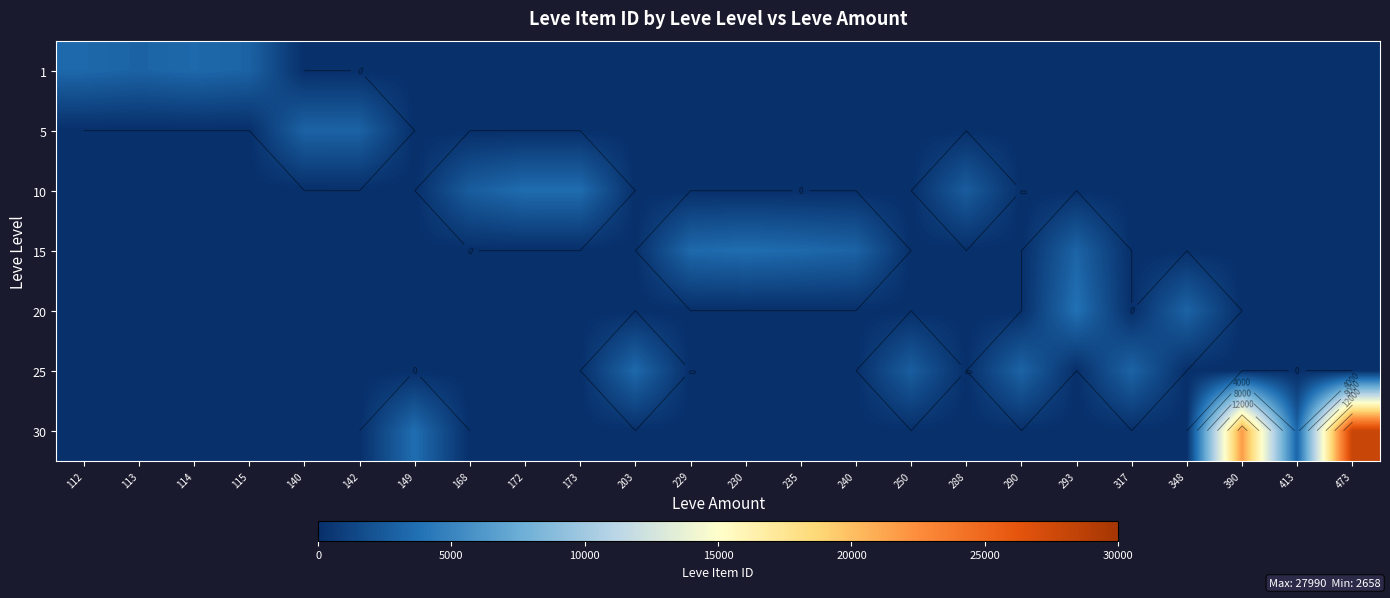

True or false: 30 has a value of -13104 at 142.

False